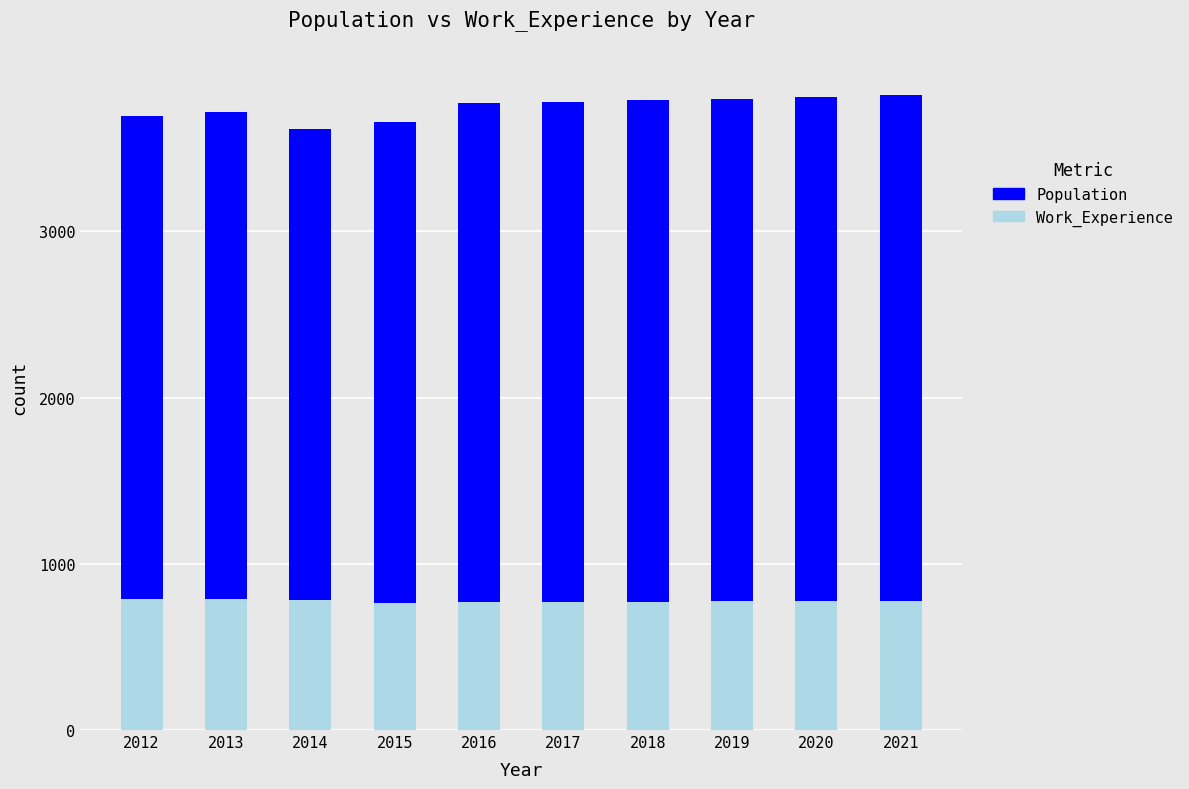

What is the total value across all series at 2017?

3777